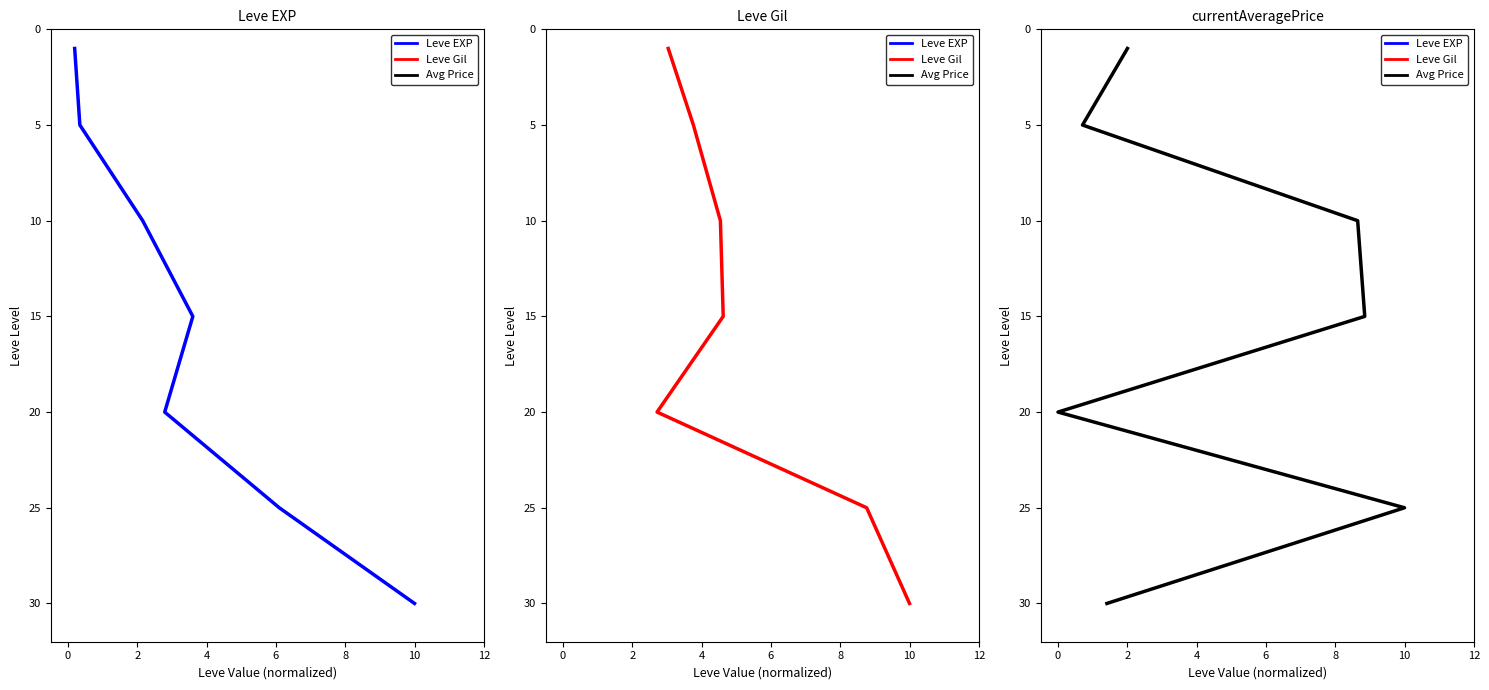

What is the label of the 1st point from the right?

10